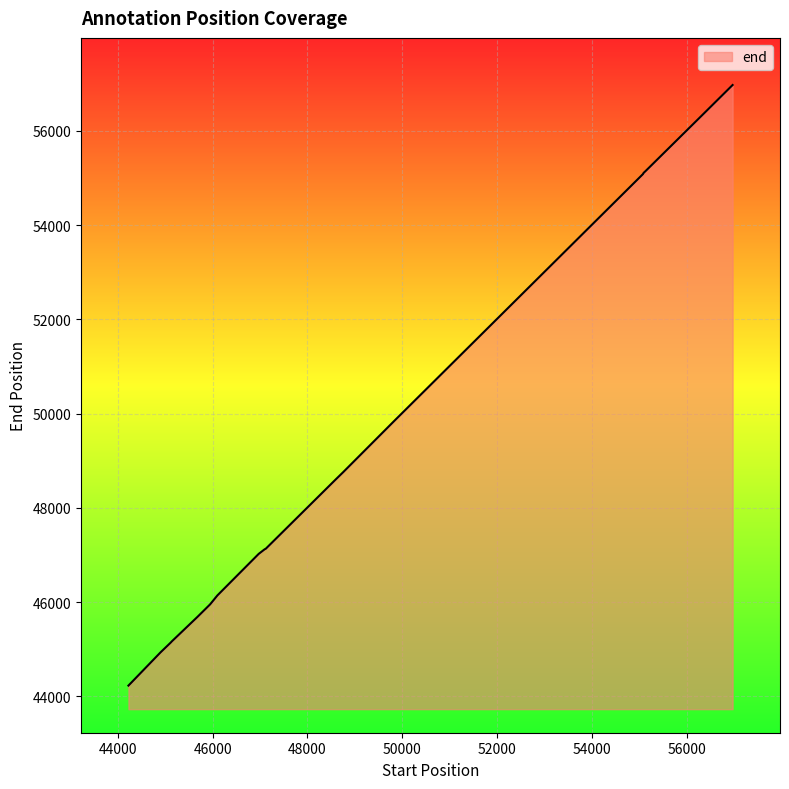

What is the greatest value displayed?

56971